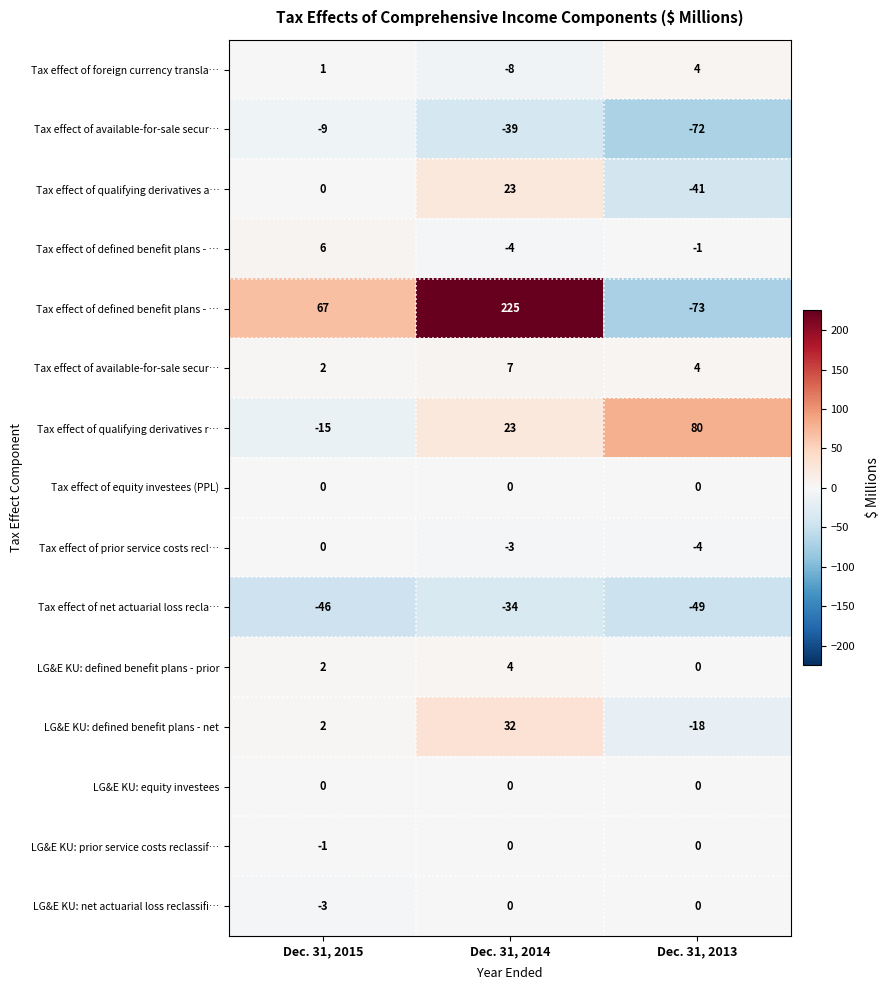

Count the number of data series in this chart.

15